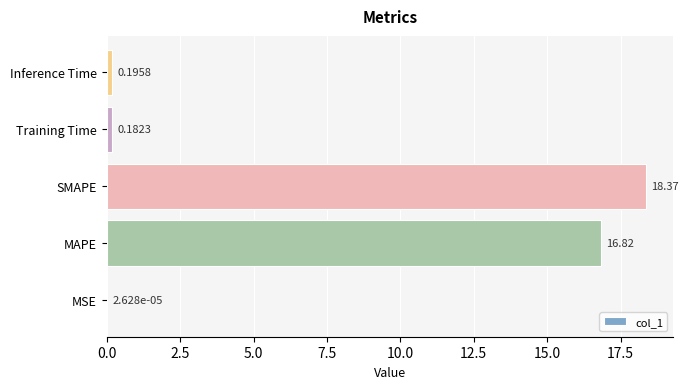

What is the sum of the values at SMAPE and MSE?

18.4